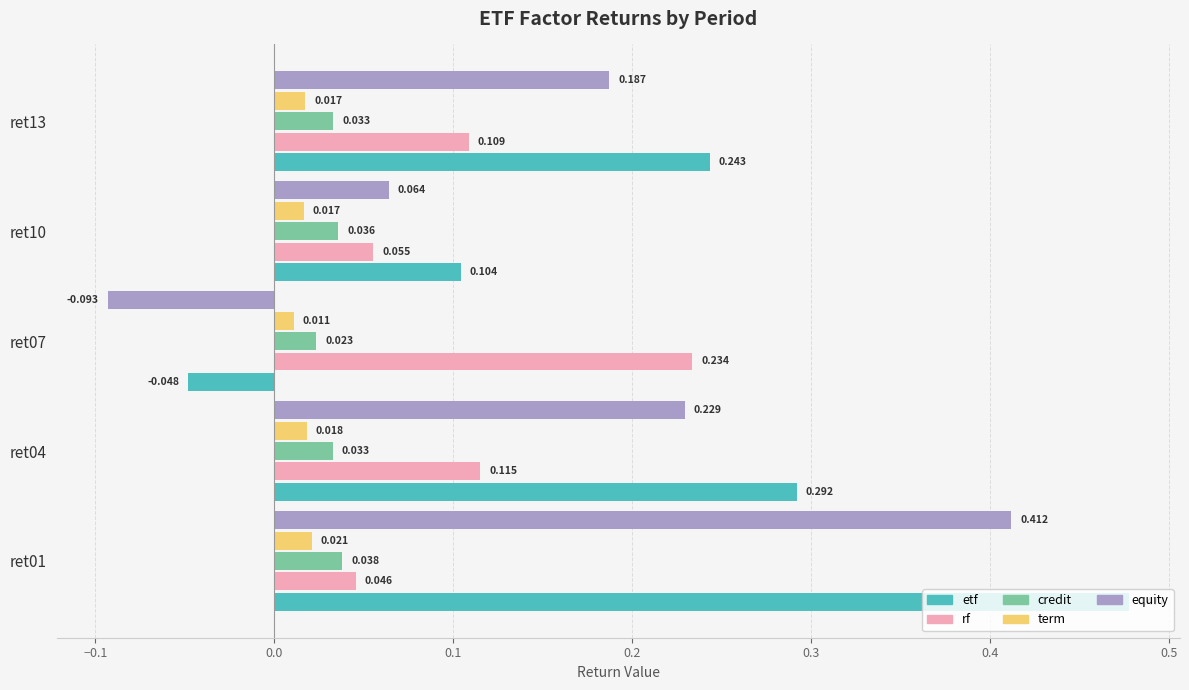

Between ret04 and ret13, which series saw the biggest shift?

etf